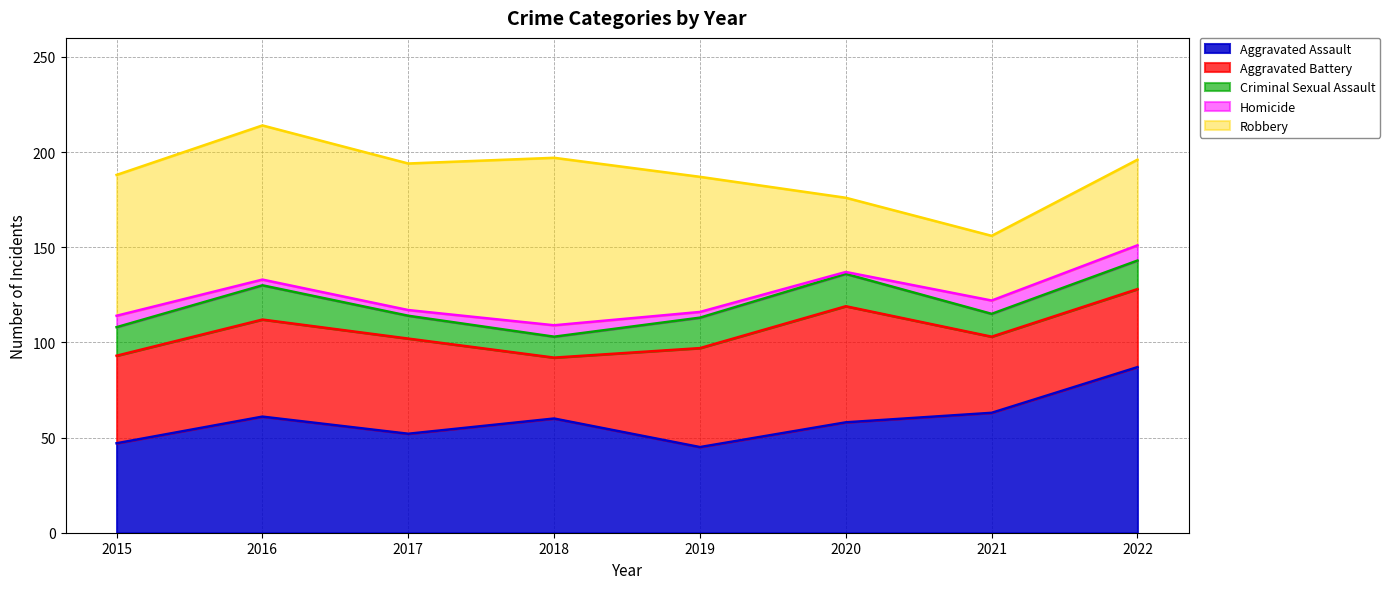

The value of Robbery at 2016 is 81. True or false?

True